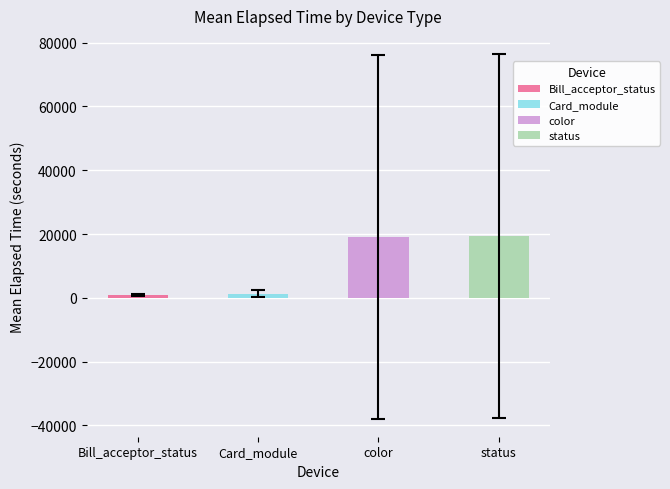

What are all the series names shown in the legend?

Bill_acceptor_status, Card_module, color, status